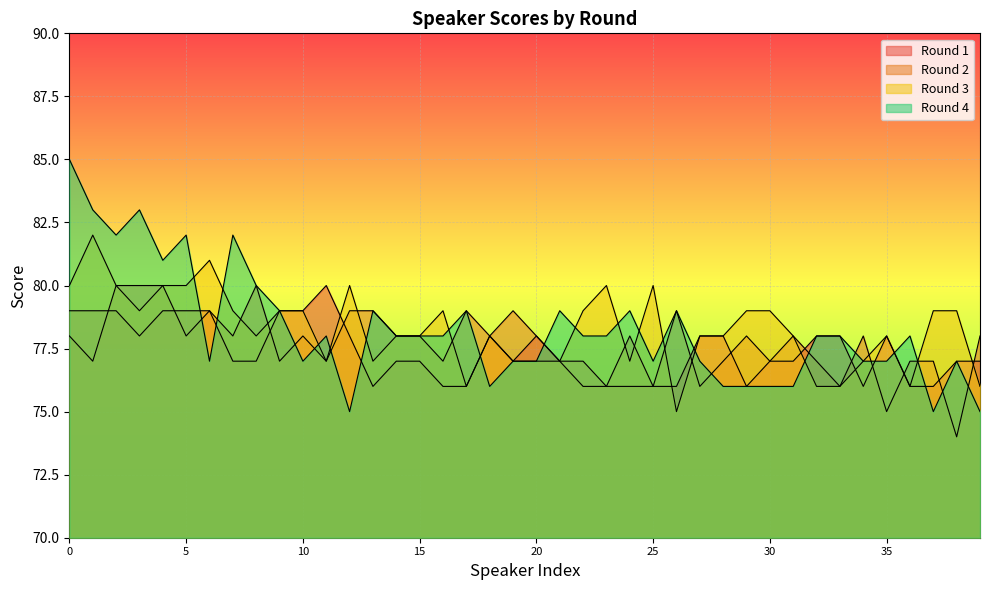

What is the value of the Round 3 point at the 14th from the left?

77